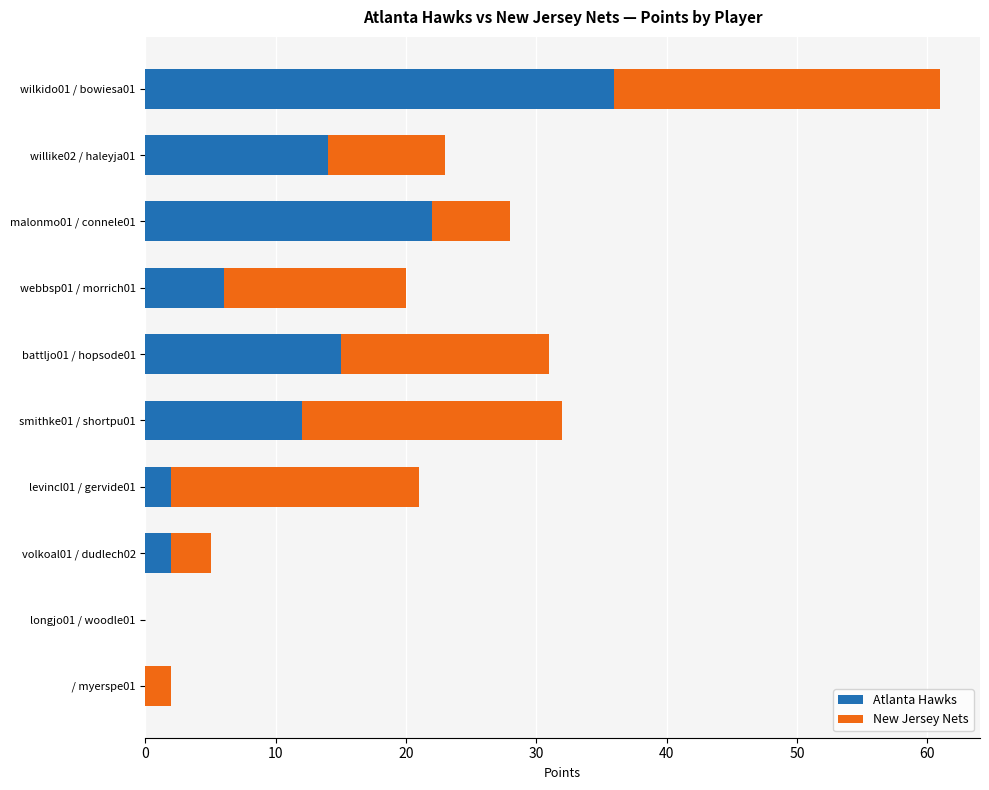

What is the sum of all Atlanta Hawks values?

109